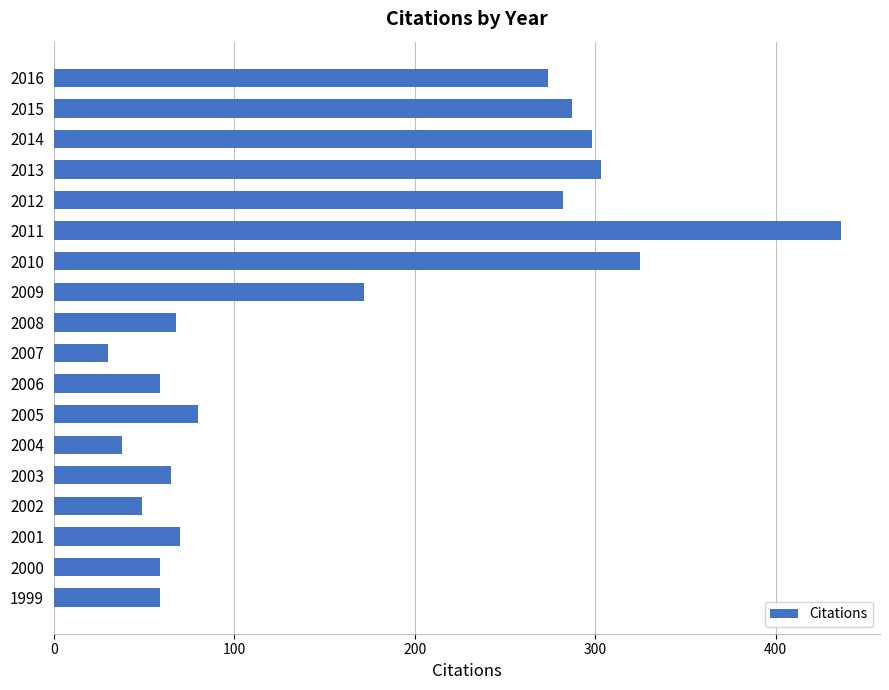

What is the ratio of the value at 2010 to the value at 2003?

5.0